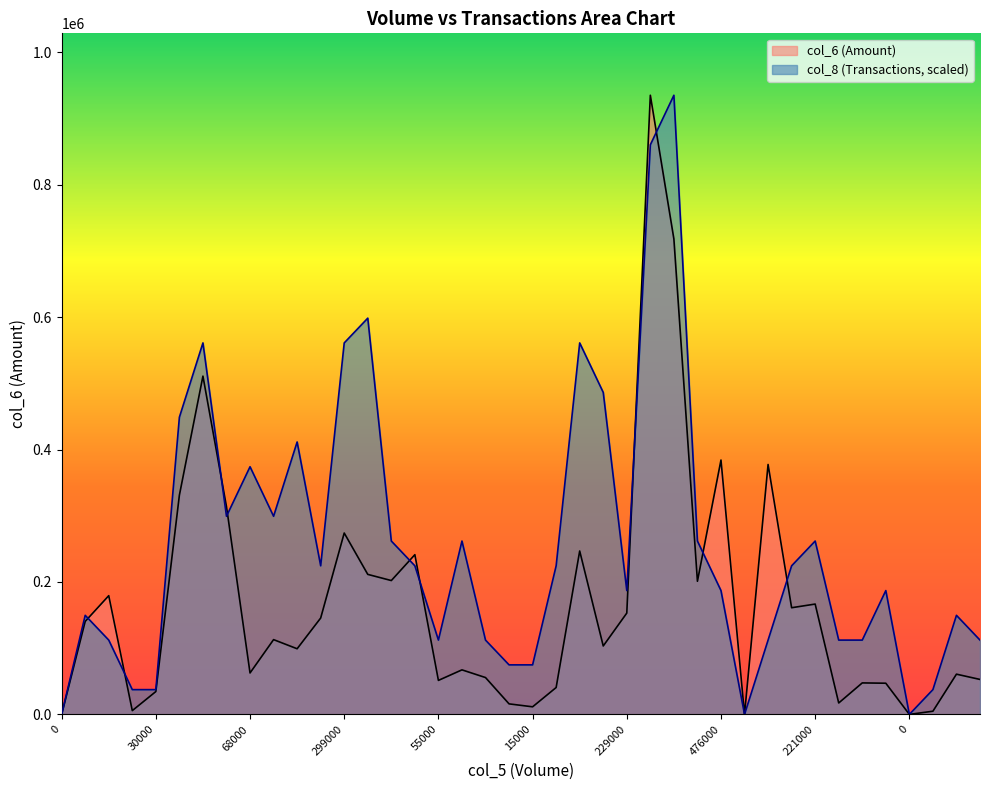

Is the value of col_8 at 30000 greater than the value of col_6 at 120000?

No